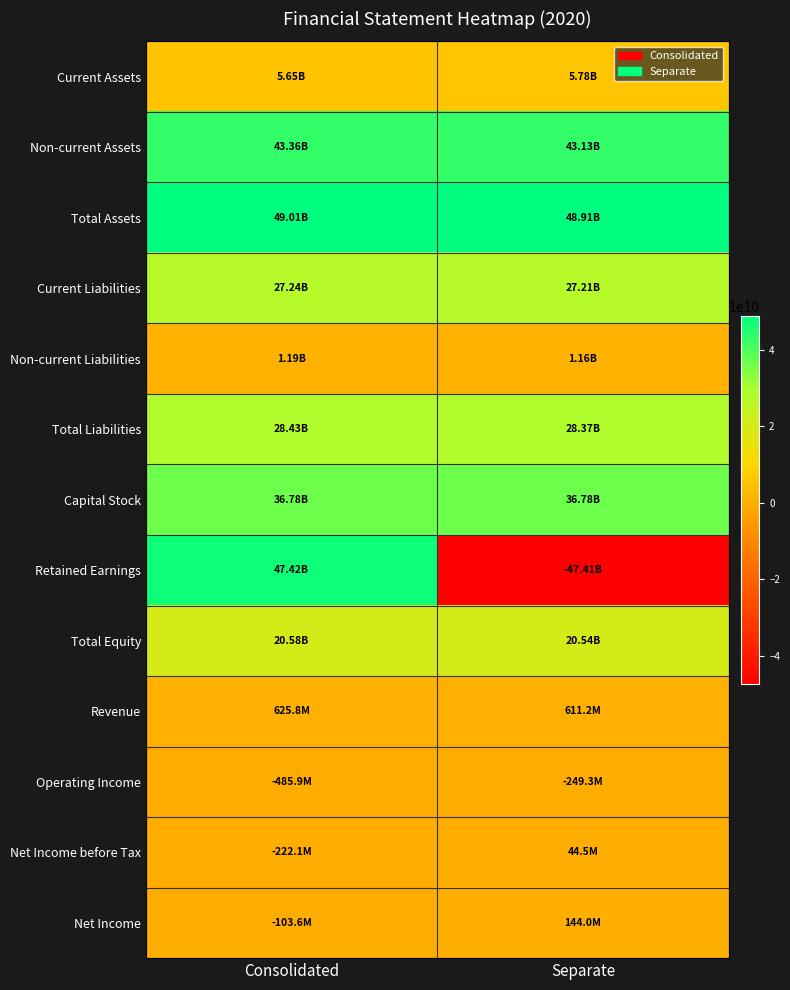

What is the difference between the highest and lowest values at Consolidated?

49497129187